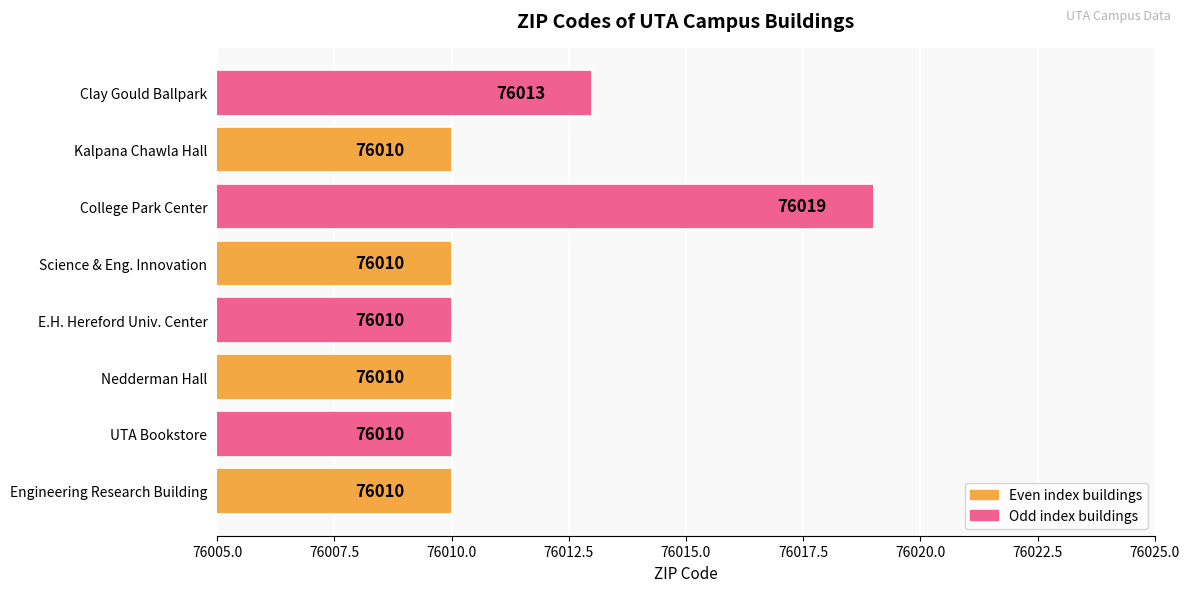

The value at Science & Eng. Innovation is 99474. True or false?

False